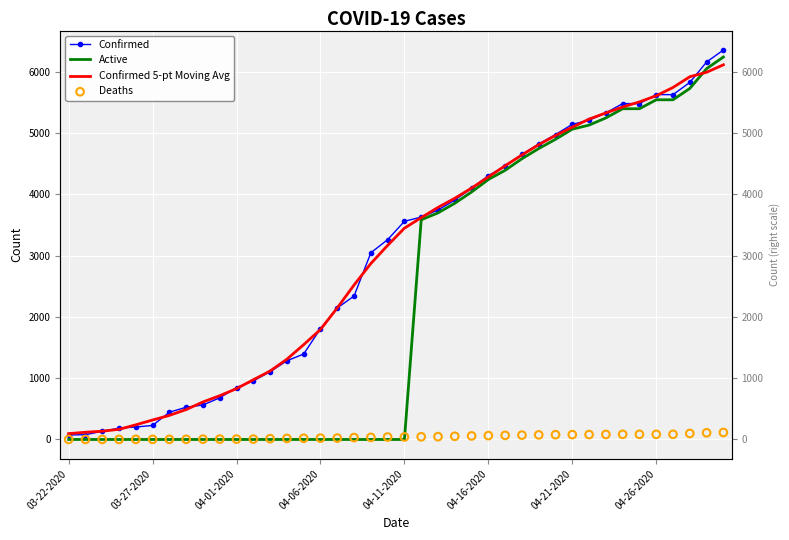

What are all the series names shown in the legend?

Confirmed, Active, Confirmed 5-pt Moving Avg, Deaths